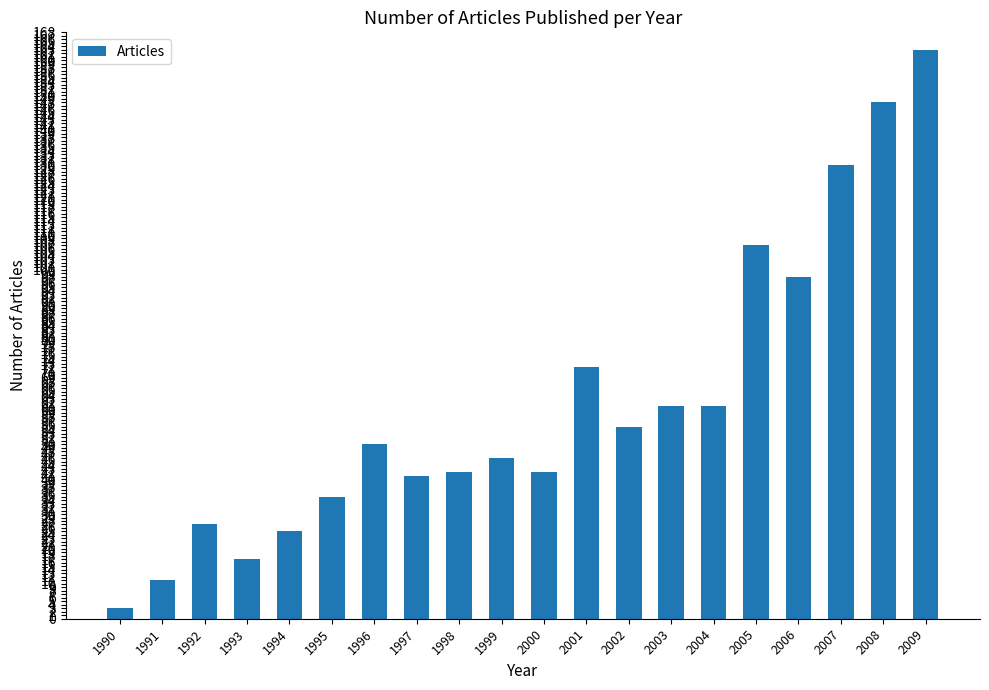

At which label is the value closest to 83?

2001